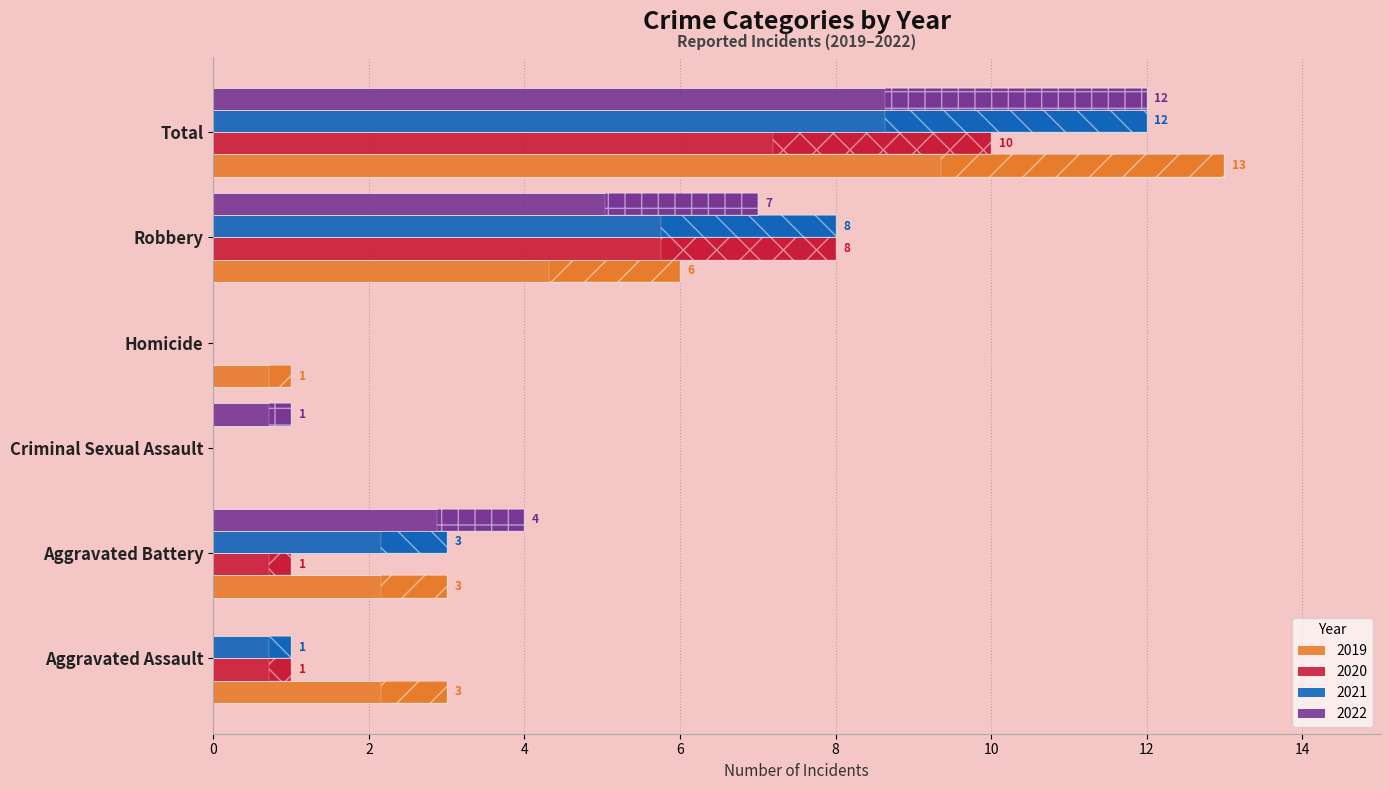

What is the average value of the 2022 series?

4